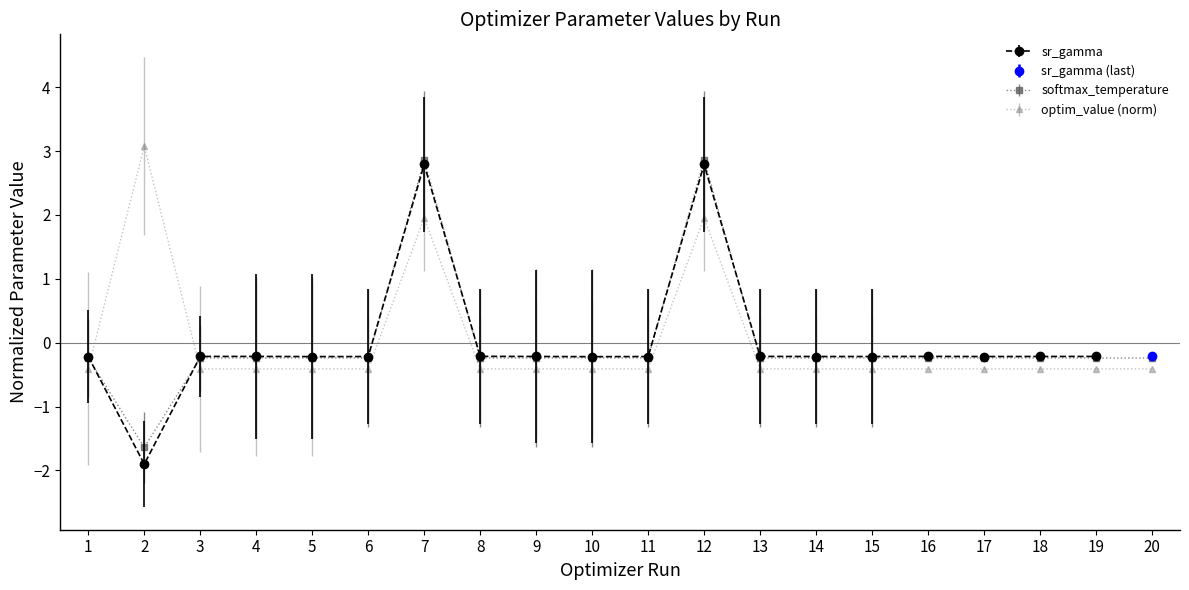

Rank the categories by sr_gamma value from highest to lowest.

12, 7, 10, 1, 14, 5, 15, 17, 6, 11, 18, 20, 4, 9, 19, 8, 16, 3, 13, 2